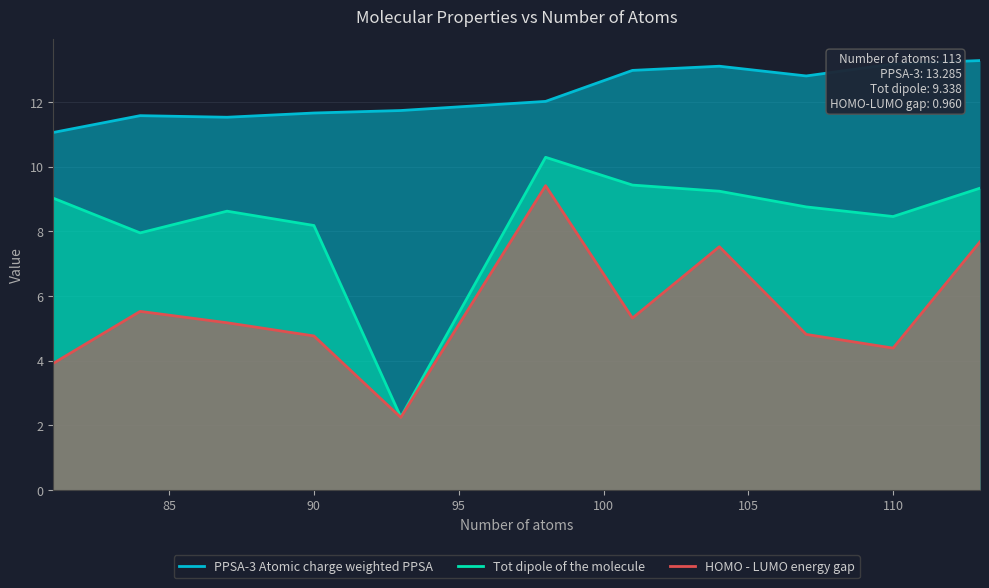

True or false: PPSA-3 Atomic charge weighted PPSA and Tot dipole of the molecule cross at least once.

False